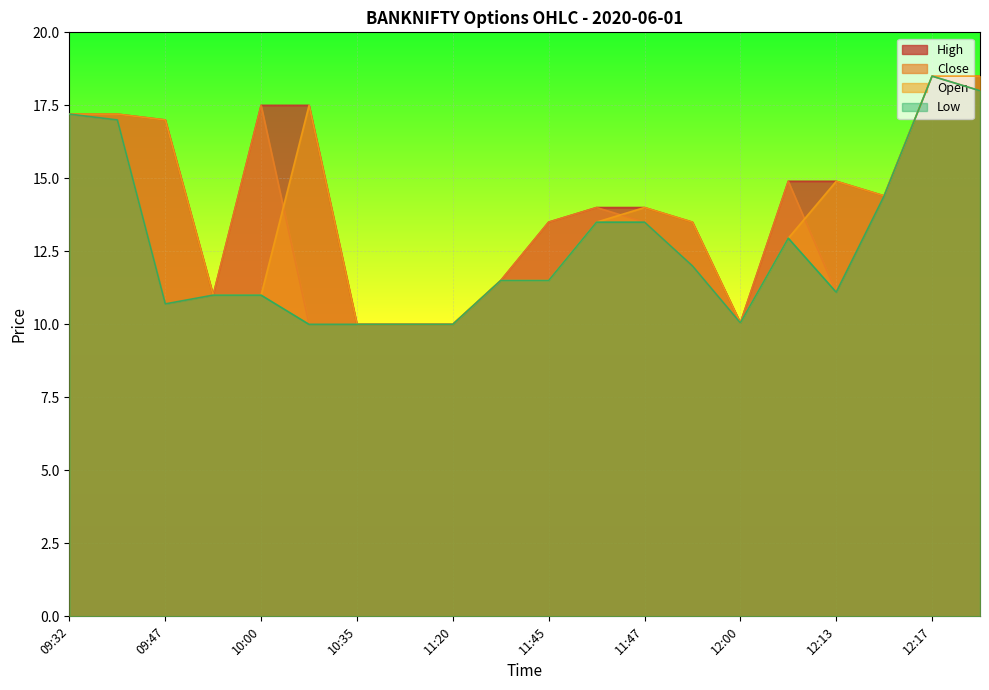

What position from the left is 11:46?

12